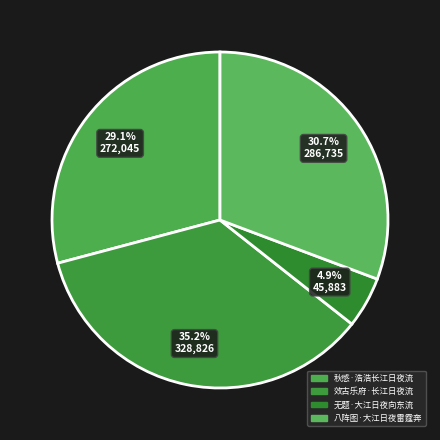

What percentage is the 秋感·浩浩长江日夜流 slice, to the nearest percent?

29%